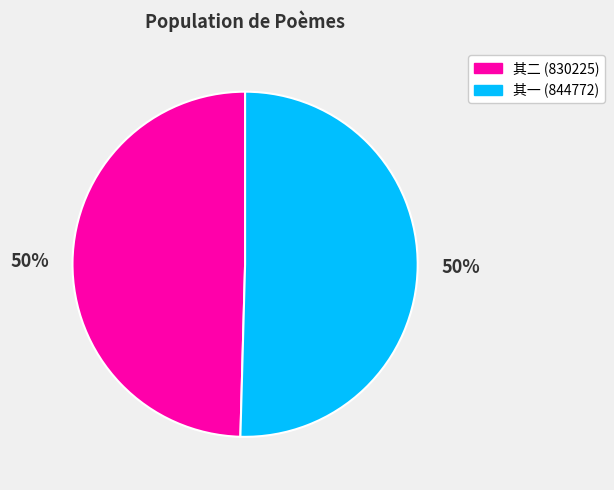

To the nearest percent, what is the average slice percentage?

50%